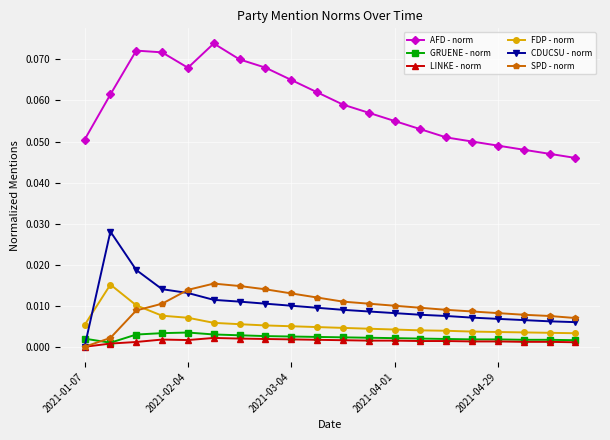

Which series has the largest total across all categories?

AFD - norm